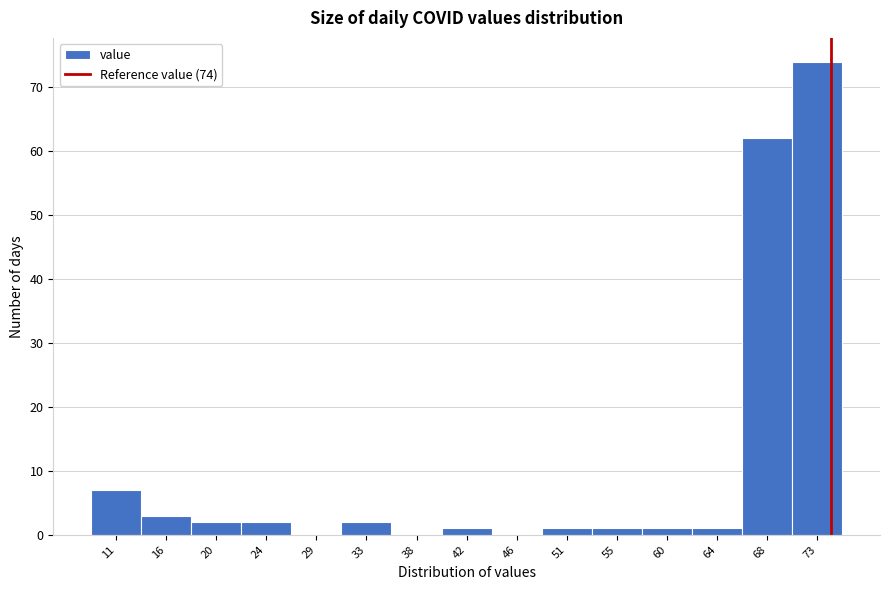

Which range on the x-axis has the tallest bar?

70.6 to 75.0